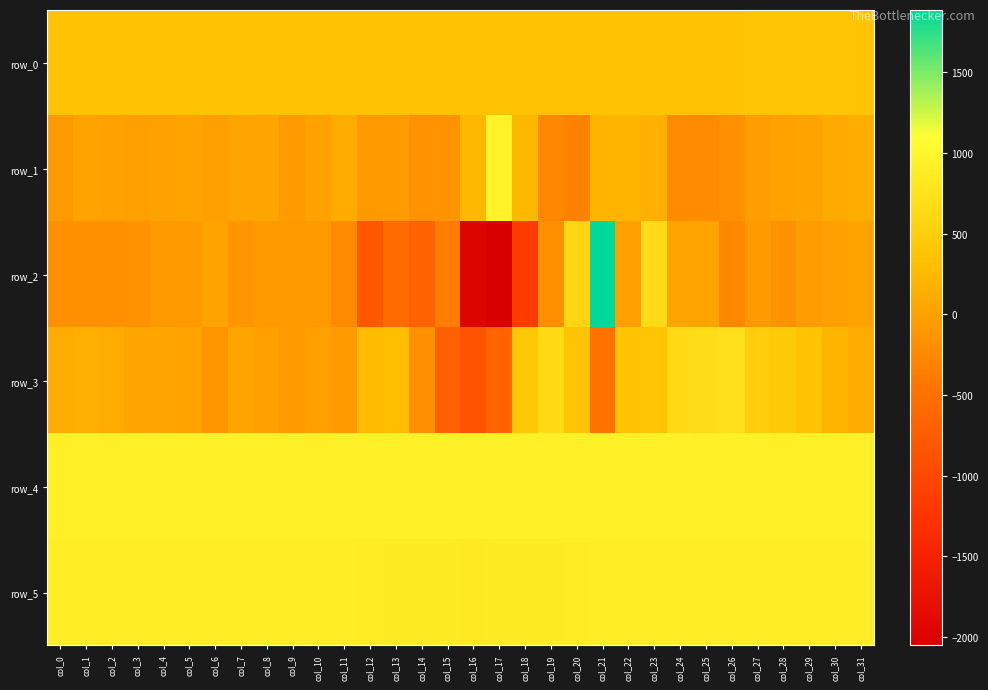

Rank the series by their maximum value, from lowest to highest.

row_0, row_3, row_5, row_4, row_1, row_2